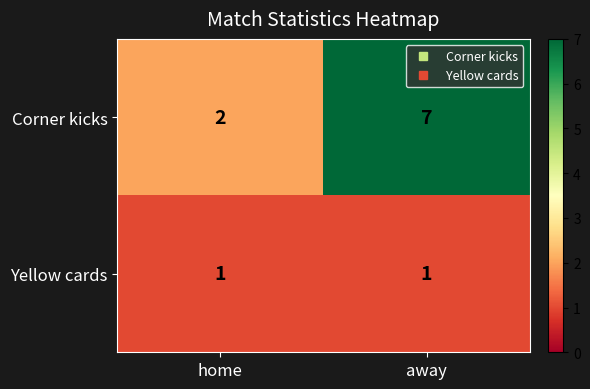

Reading left to right, list all the values displayed in this chart.

Corner kicks: home=2	away=7
Yellow cards: home=1	away=1